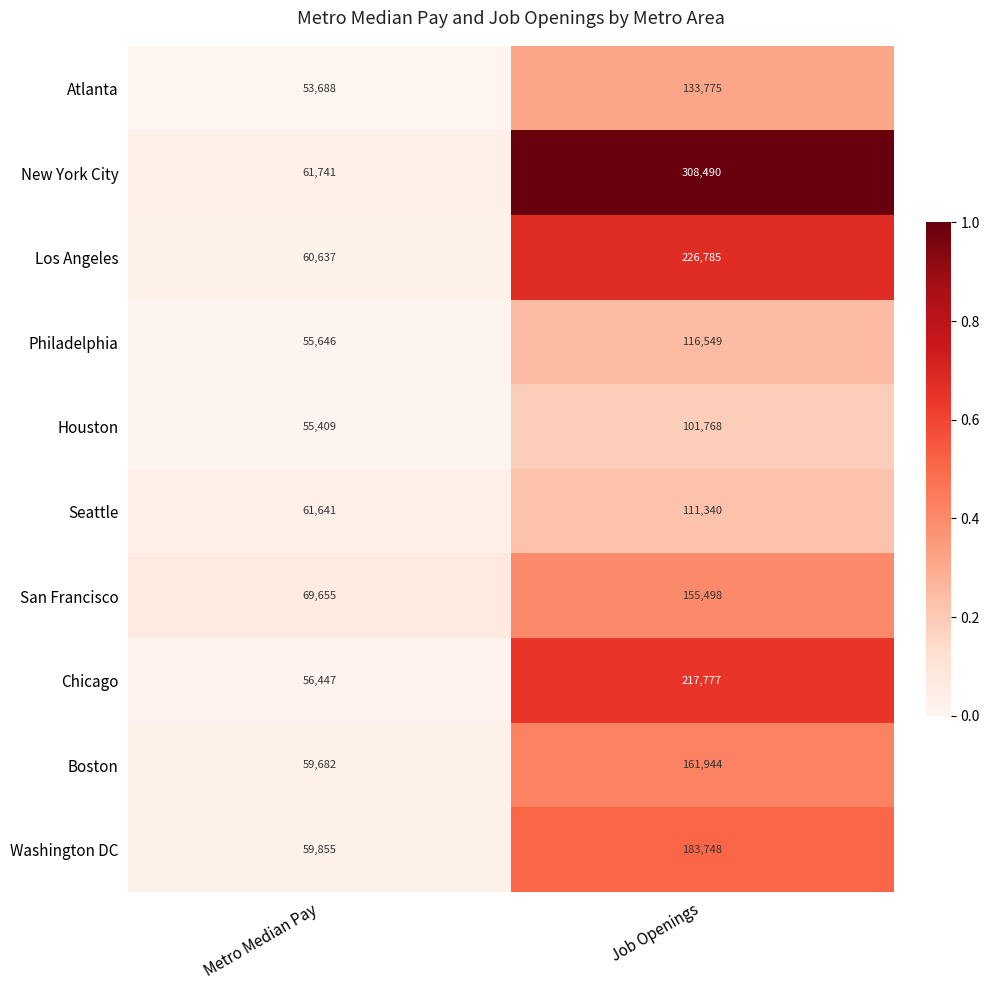

The value of Chicago at Job Openings is 217777. True or false?

True